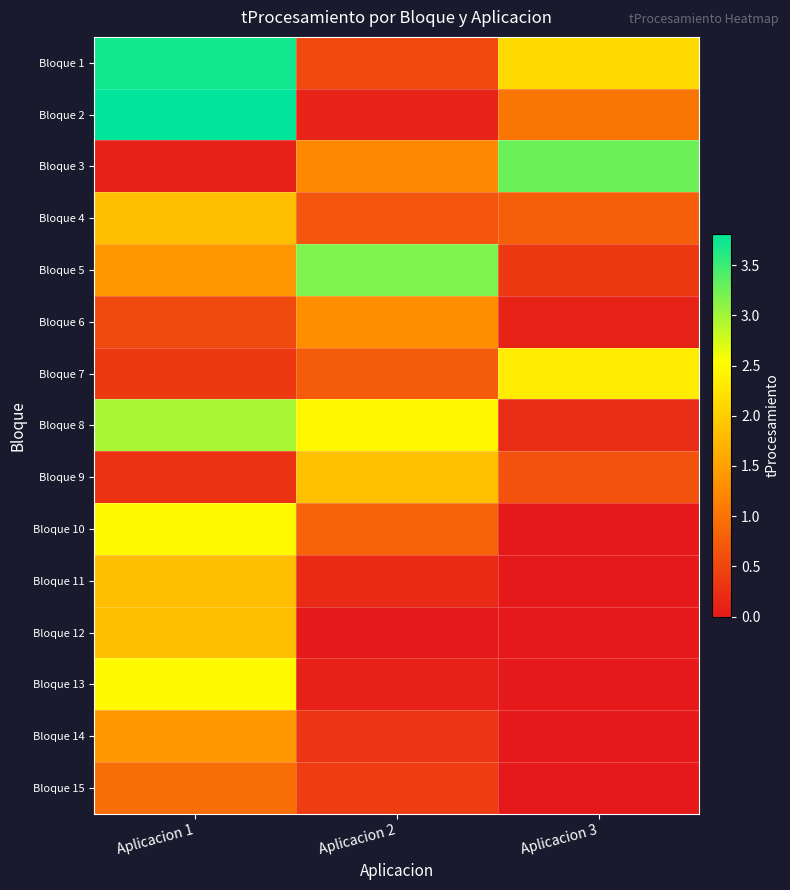

How many distinct data groups are displayed?

15